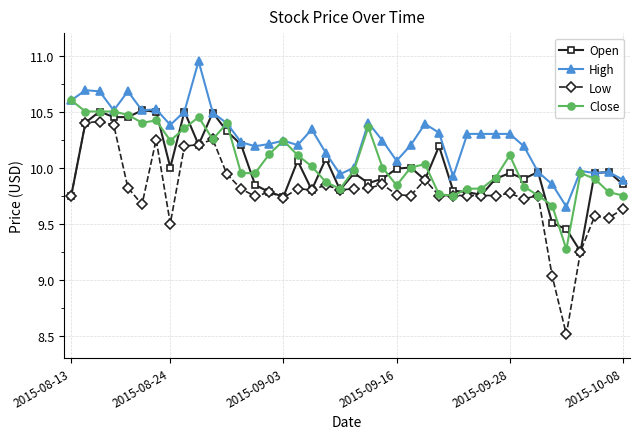

True or false: Low and High intersect in this chart.

False